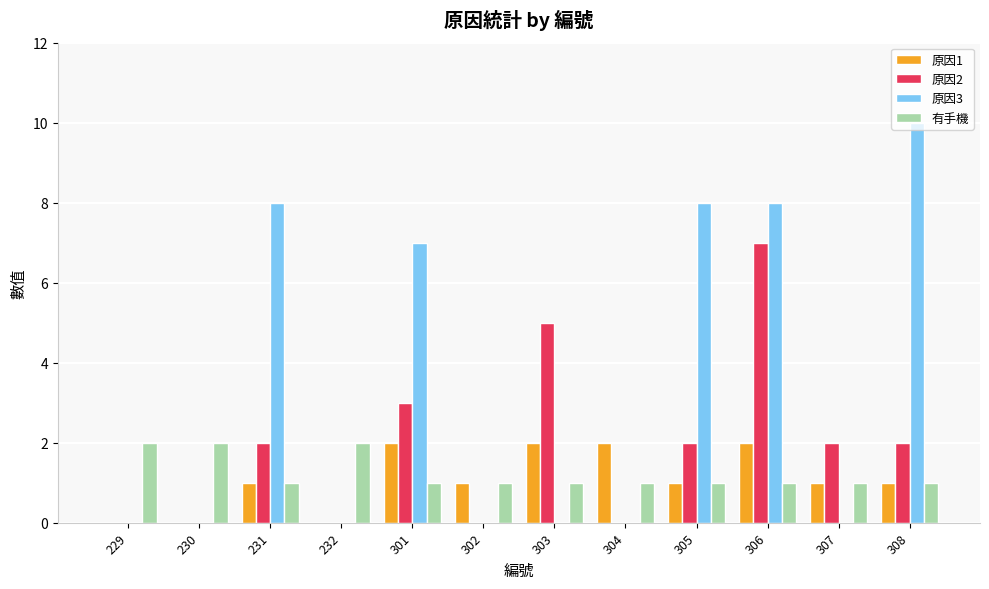

Reading left to right, list all the values displayed in this chart.

原因1: 229=0	230=0	231=1	232=0	301=2	302=1	303=2	304=2	305=1	306=2	307=1	308=1
原因2: 229=0	230=0	231=2	232=0	301=3	302=0	303=5	304=0	305=2	306=7	307=2	308=2
原因3: 229=0	230=0	231=8	232=0	301=7	302=0	303=0	304=0	305=8	306=8	307=0	308=10
有手機: 229=2	230=2	231=1	232=2	301=1	302=1	303=1	304=1	305=1	306=1	307=1	308=1